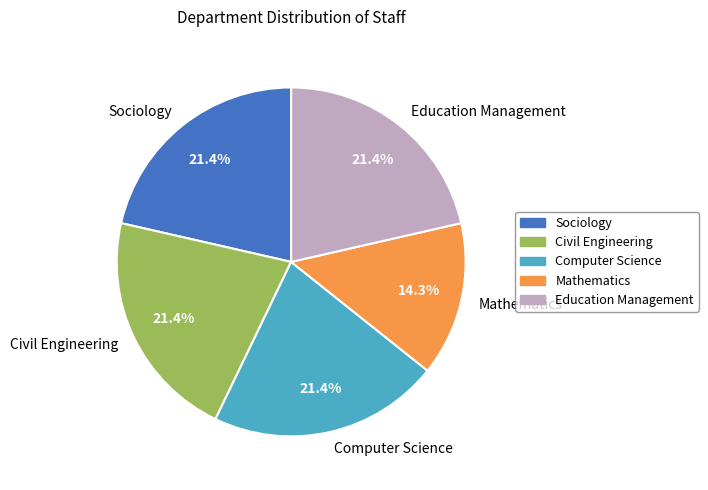

The Mathematics slice represents 23% of the pie. True or false?

False